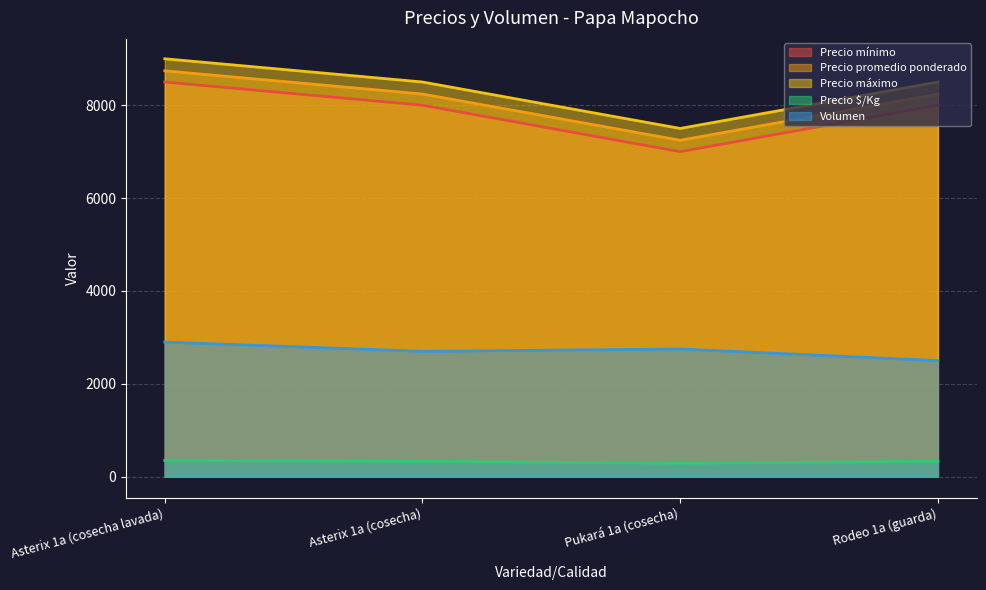

True or false: Precio $/Kg has more than 1 points higher than both neighbors.

False